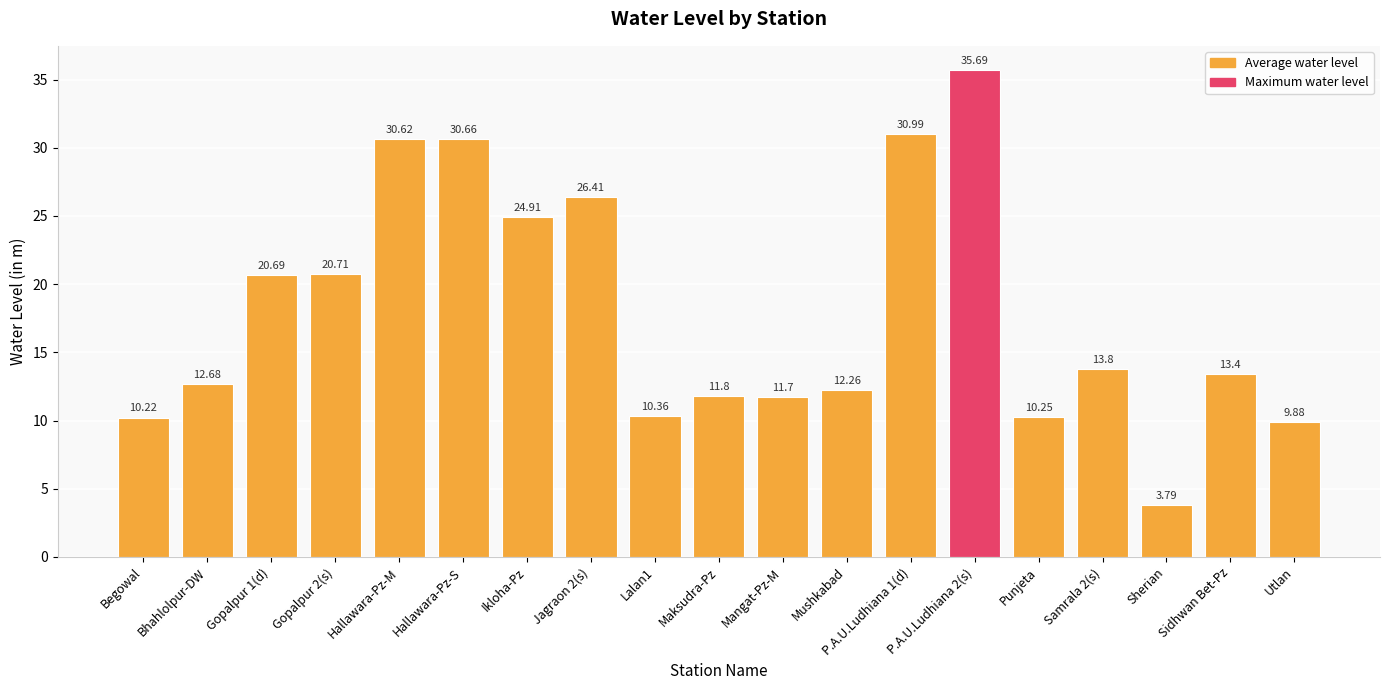

True or false: the data shows 11.8 at Maksudra-Pz.

True